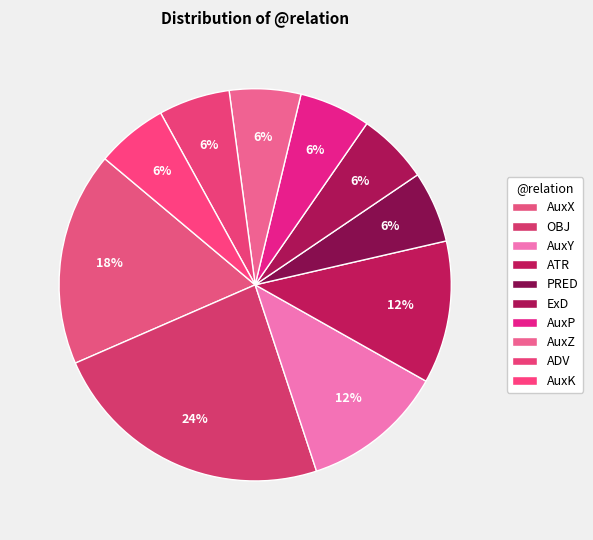

How many slices are in this pie chart?

10